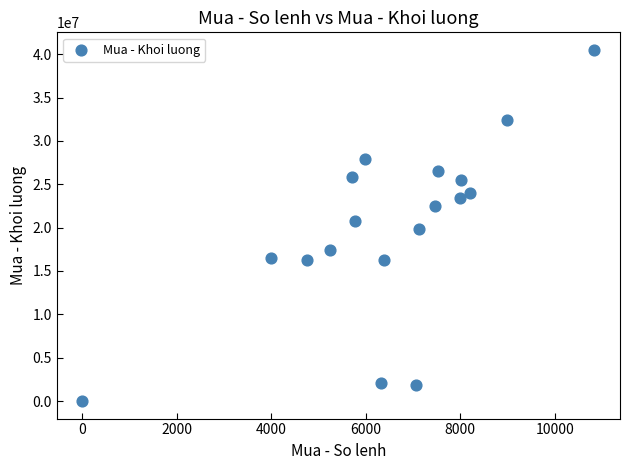

What is the range of X values (max minus min)?

10831